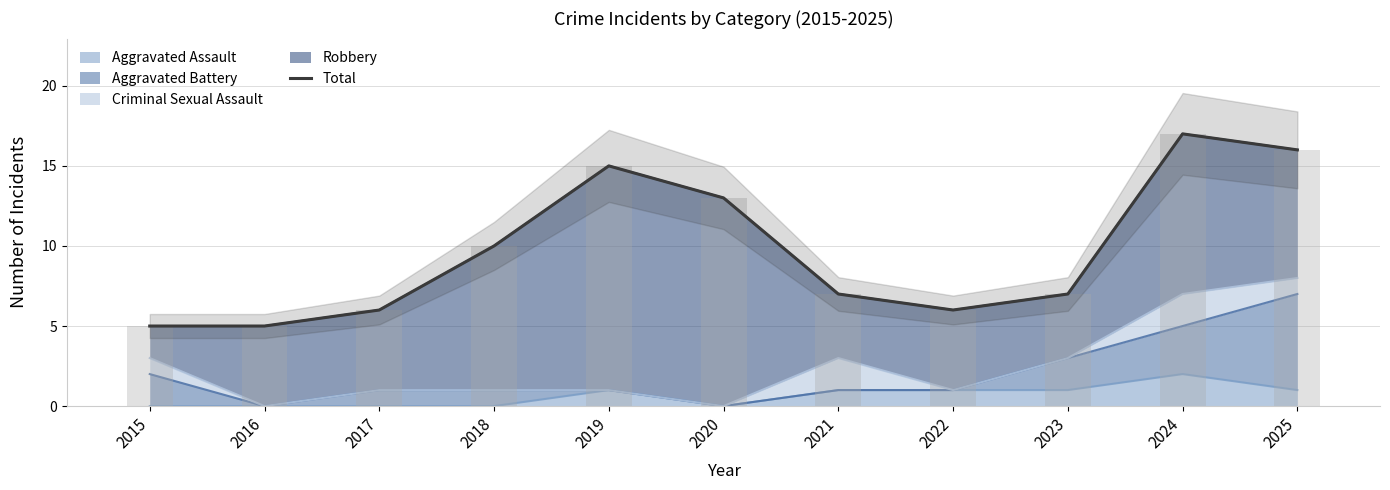

Rank the categories by value from lowest to highest.

2015, 2016, 2017, 2022, 2021, 2023, 2018, 2020, 2019, 2025, 2024